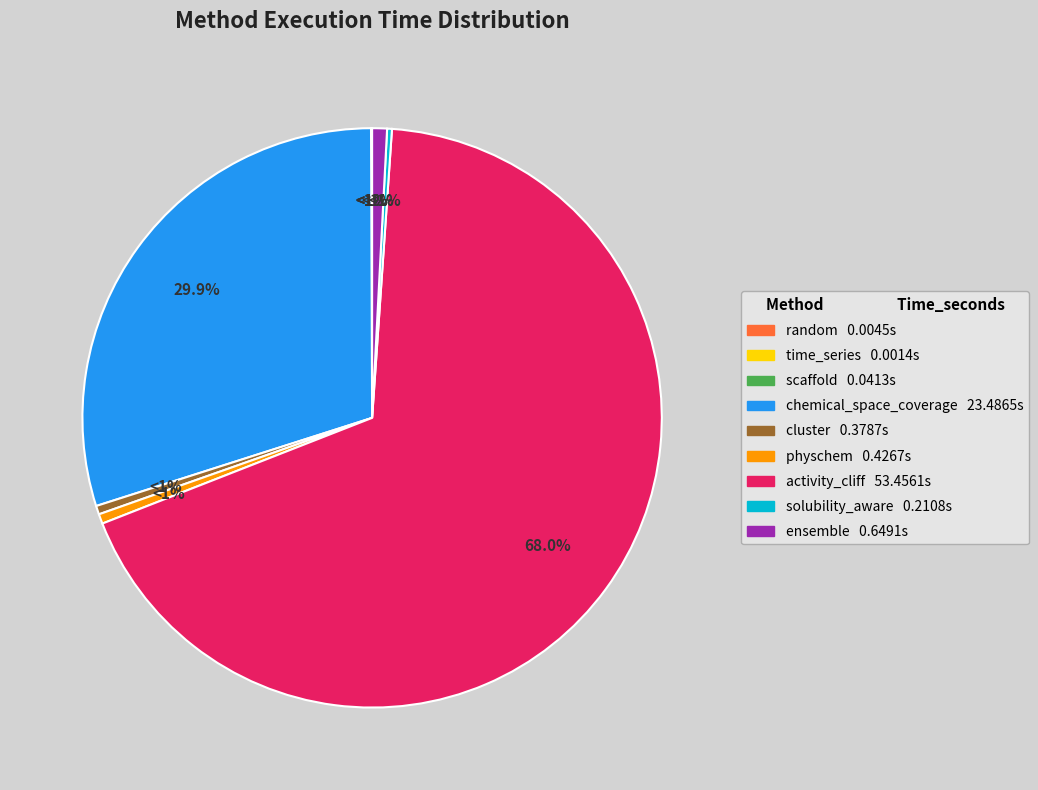

How many slices are in this pie chart?

9